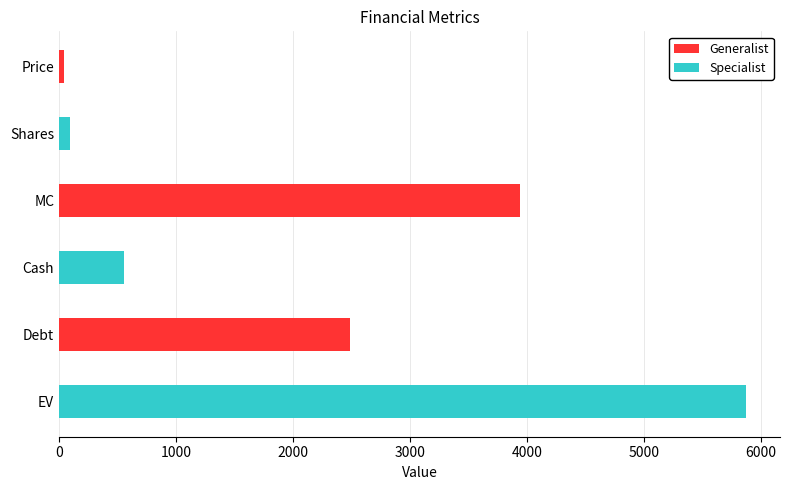

Where does the data first go above 2488?

MC